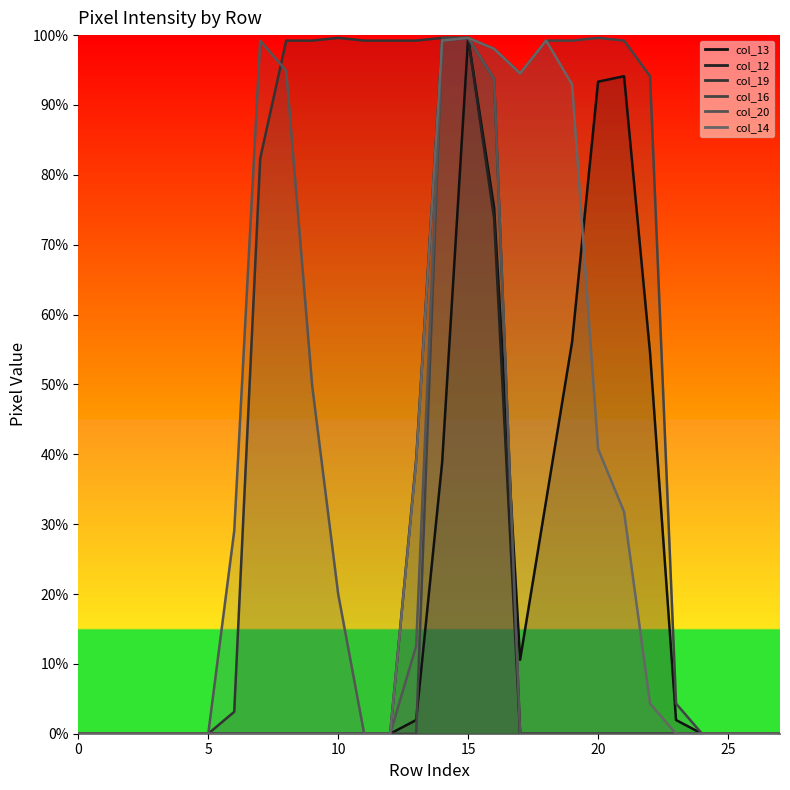

What are all the series names shown in the legend?

col_13, col_12, col_19, col_16, col_20, col_14